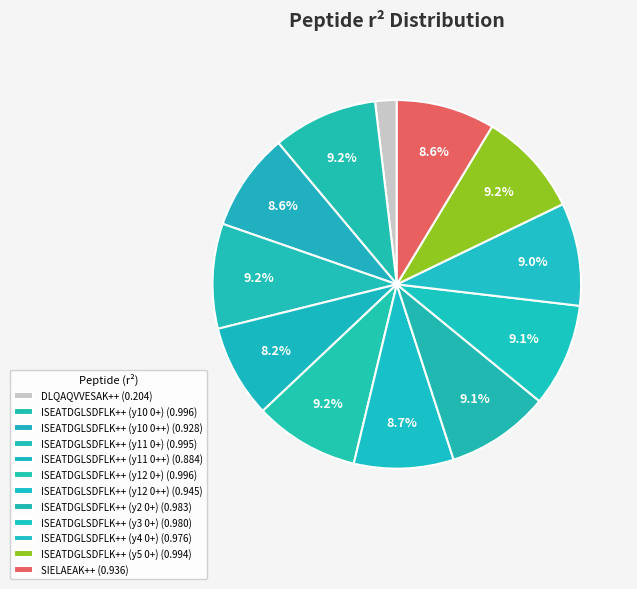

How many segments does this pie chart have?

12